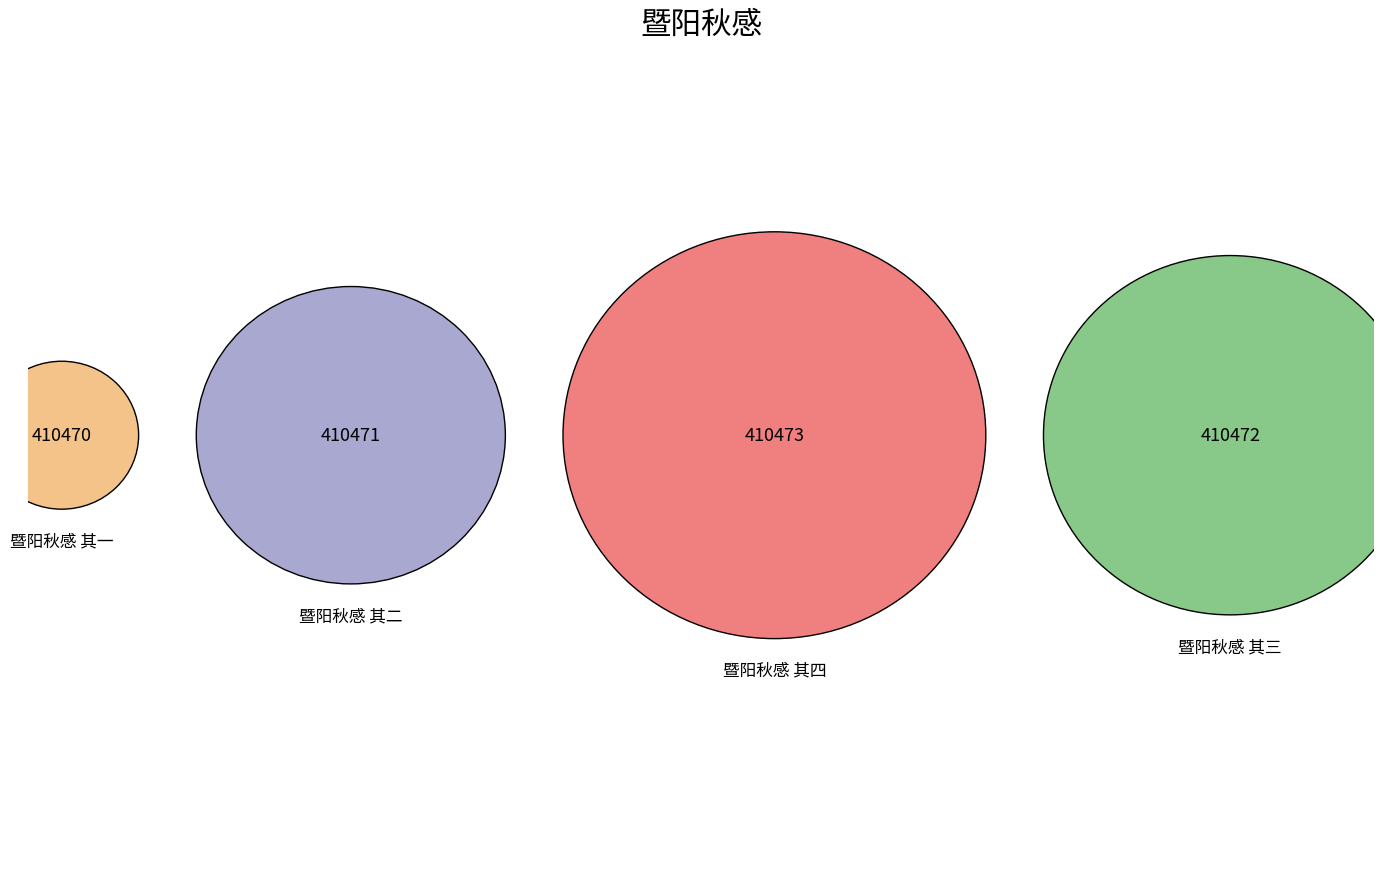

True or false: 暨阳秋感 其一 accounts for 16% of the total.

False